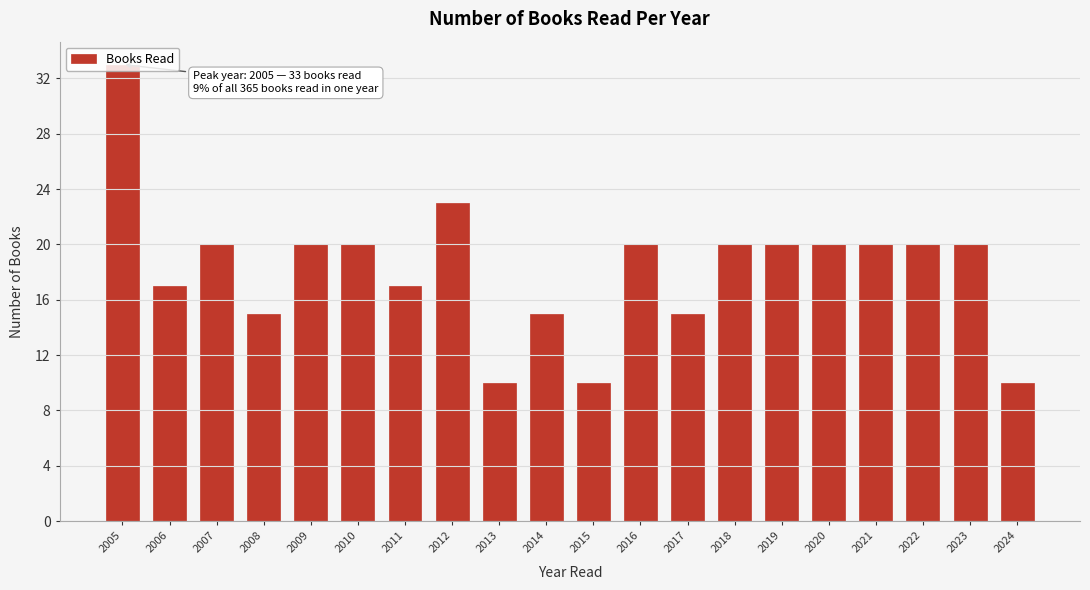

True or false: the data shows 6 at 2024.

False